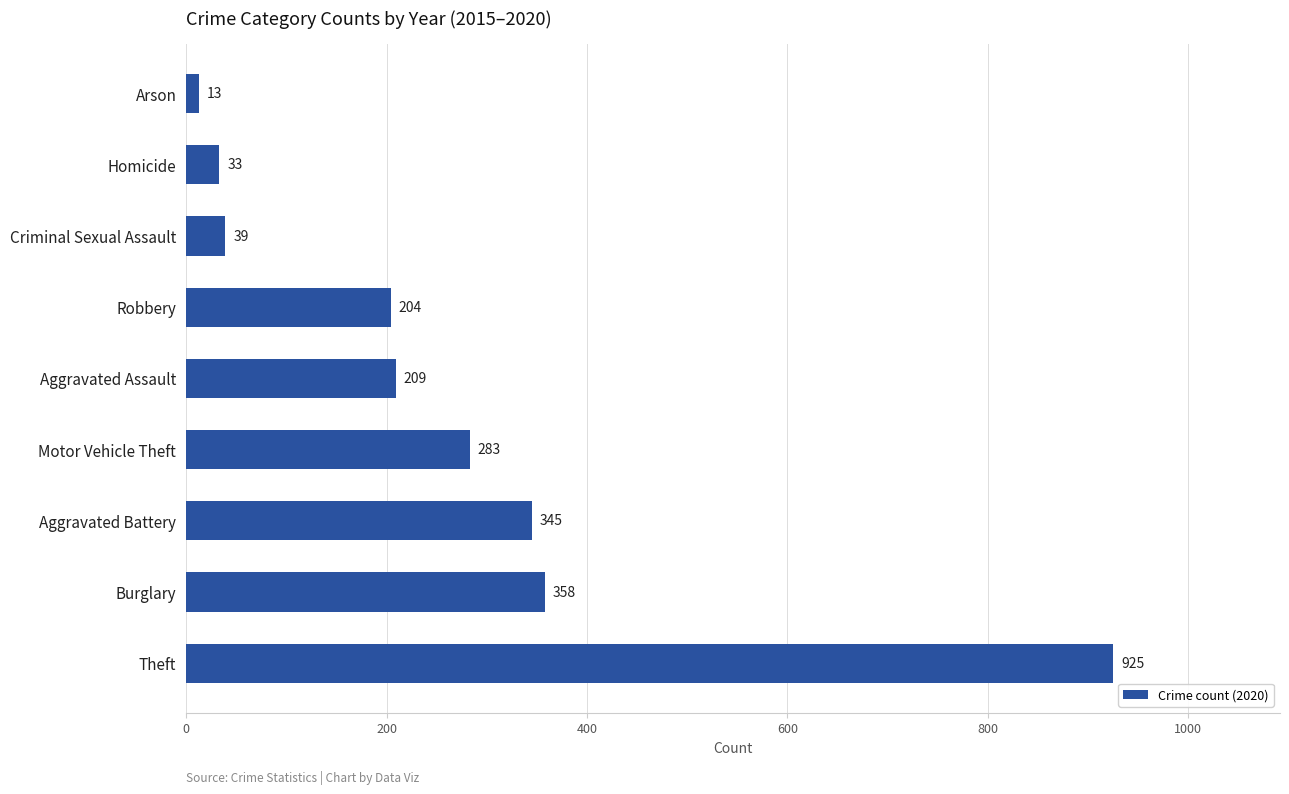

Which has a higher value, Burglary or Criminal Sexual Assault?

Burglary